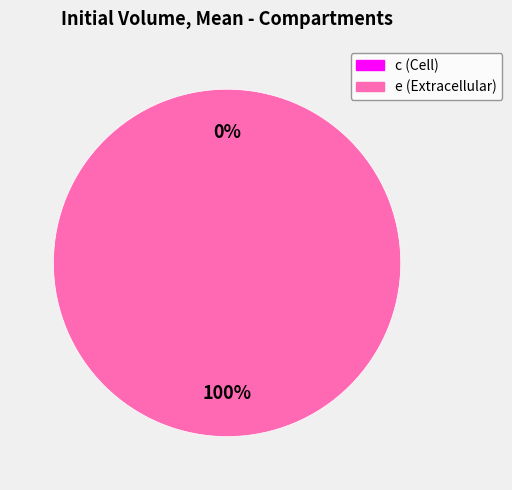

The e slice represents 100% of the pie. True or false?

True